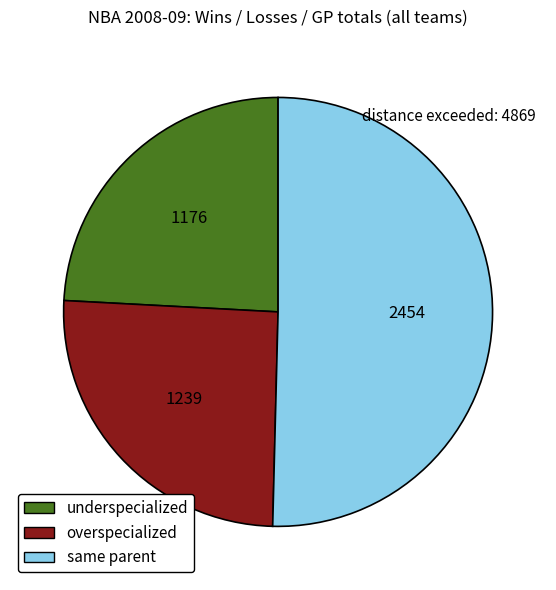

Does same parent represent more than half of the total?

Yes